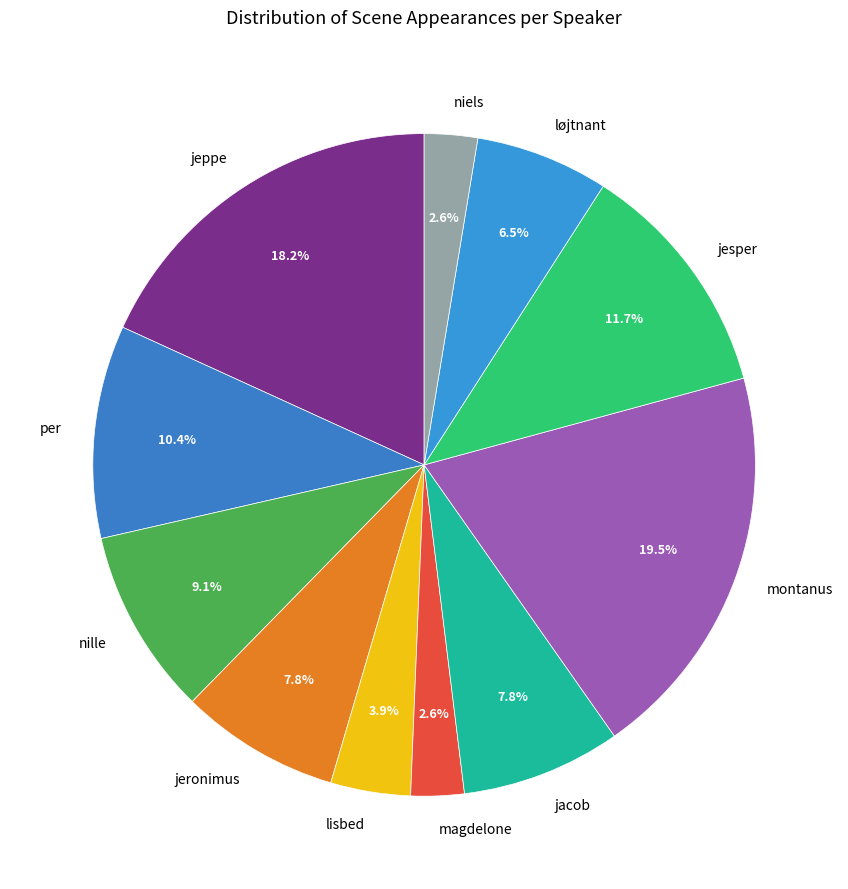

Between jeronimus and jesper, which is larger?

jesper